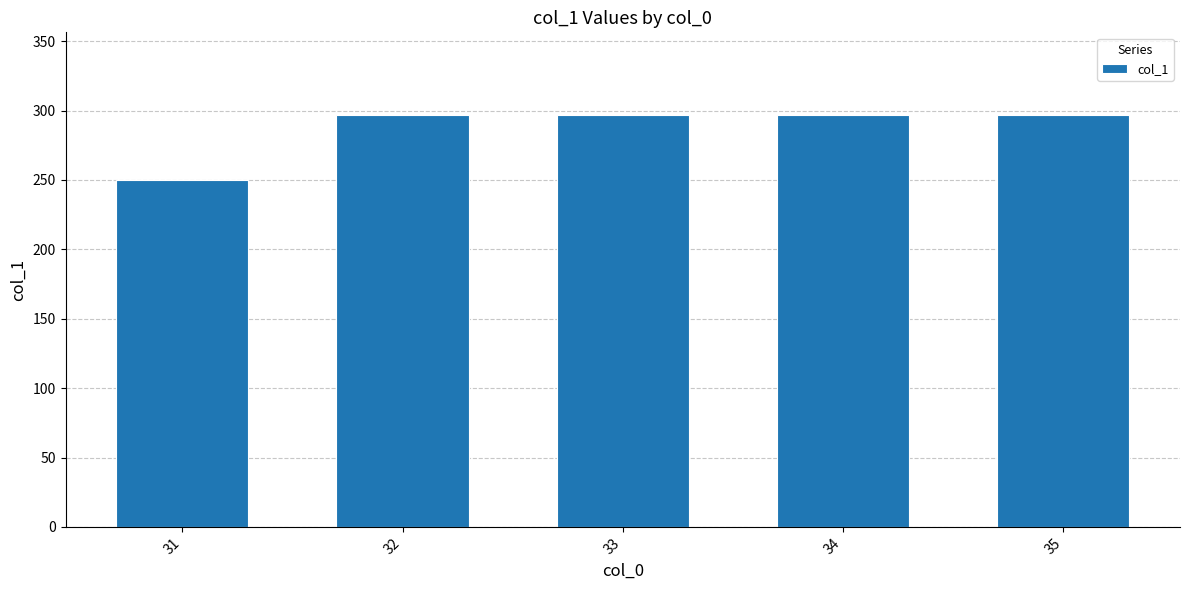

Reading right to left, what are all the values shown in this chart?

35=297.0	34=297.0	33=297.0	32=297.0	31=249.7